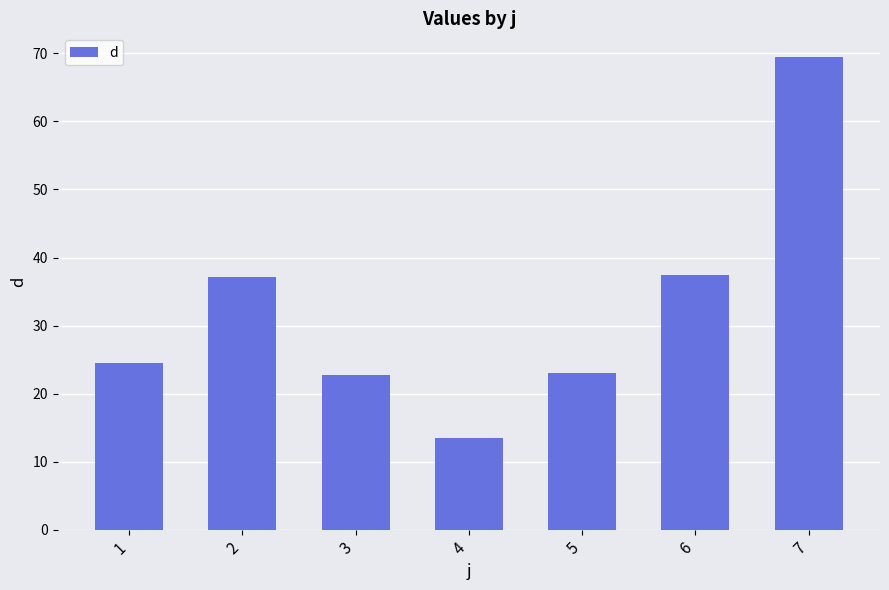

What is the maximum value shown in the chart?

69.5